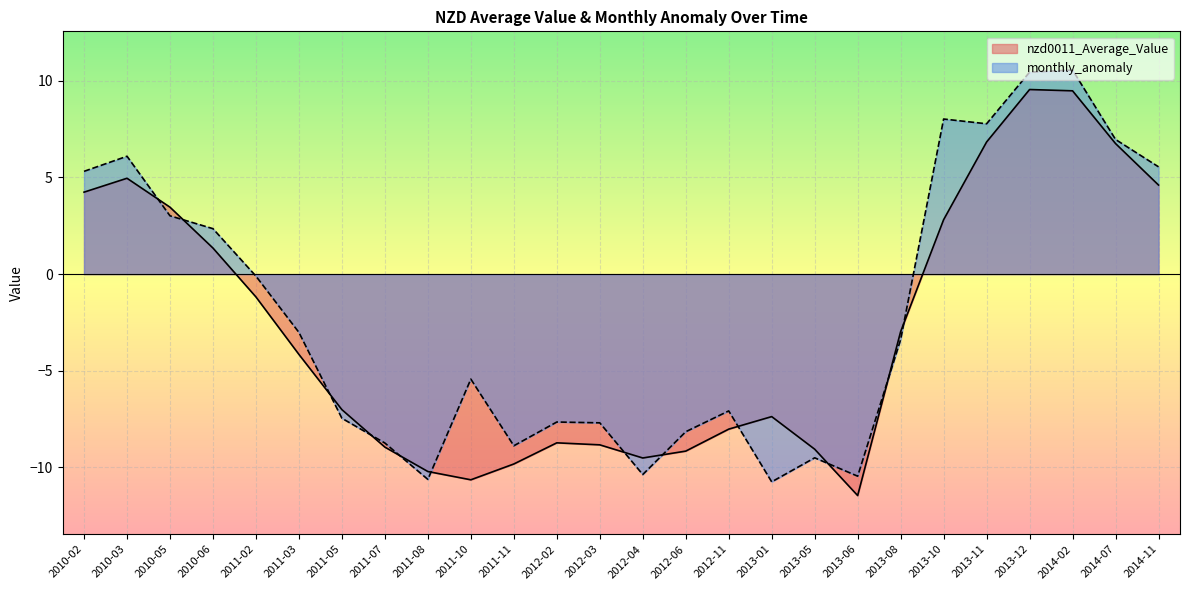

What is the sum of all monthly_anomaly values?

-53.1